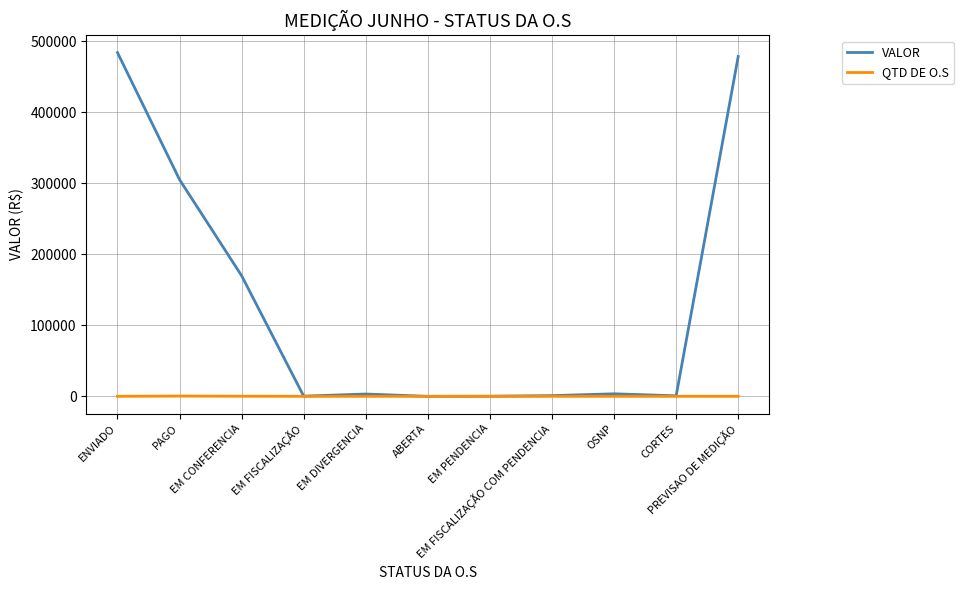

Which series has the largest range (max minus min)?

VALOR